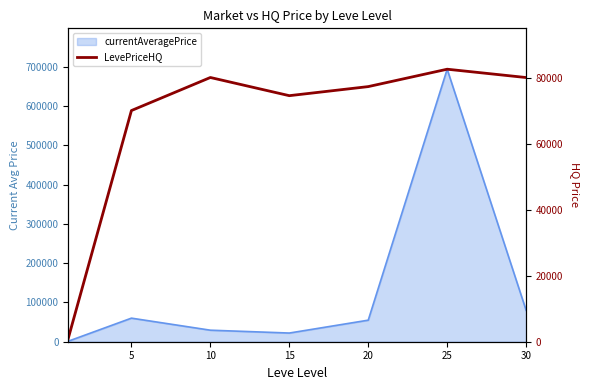

Which category has the highest value across all series?

25